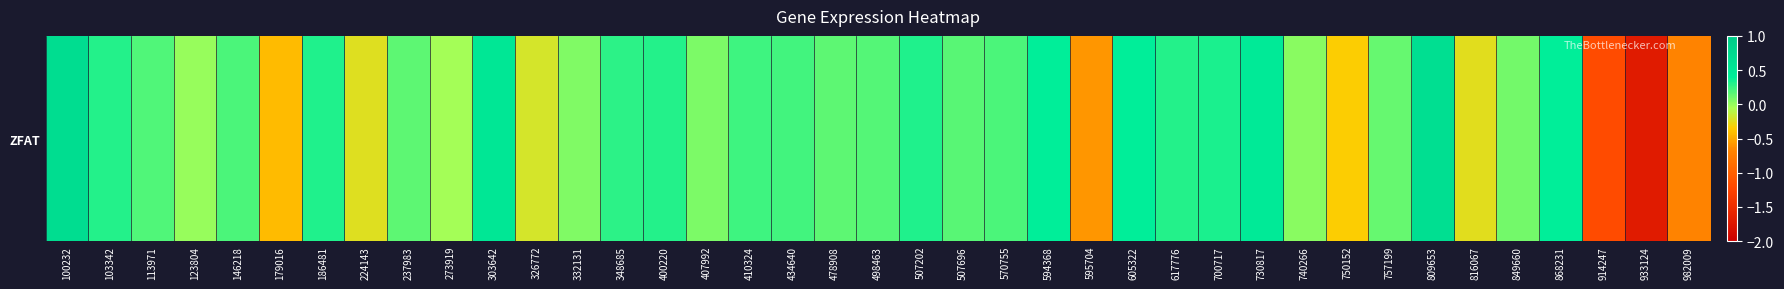

List the labels in order of value, largest first.

100232, 809653, 303642, 730817, 868231, 594368, 605322, 700717, 507202, 186481, 103342, 617776, 400220, 348685, 410324, 434640, 146218, 570755, 113971, 498463, 507696, 237983, 478908, 757199, 849660, 407992, 332131, 740266, 123804, 273919, 326772, 224143, 816067, 750152, 179016, 595704, 982009, 914247, 933124